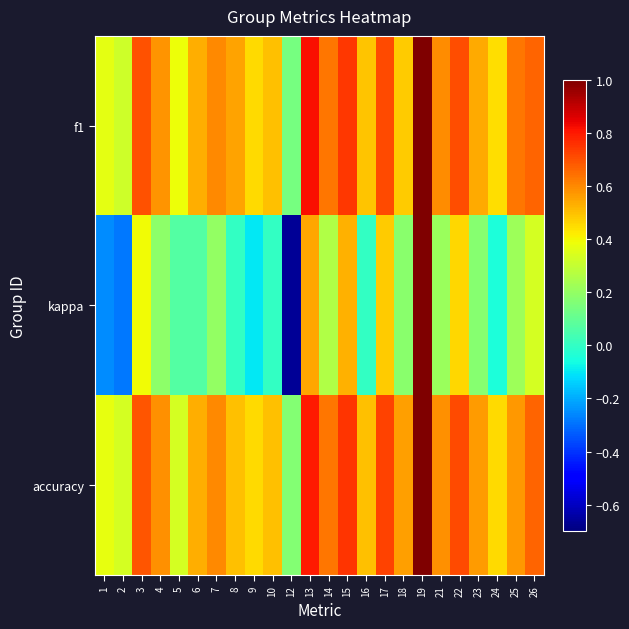

What is the minimum value shown in the chart?

-0.7